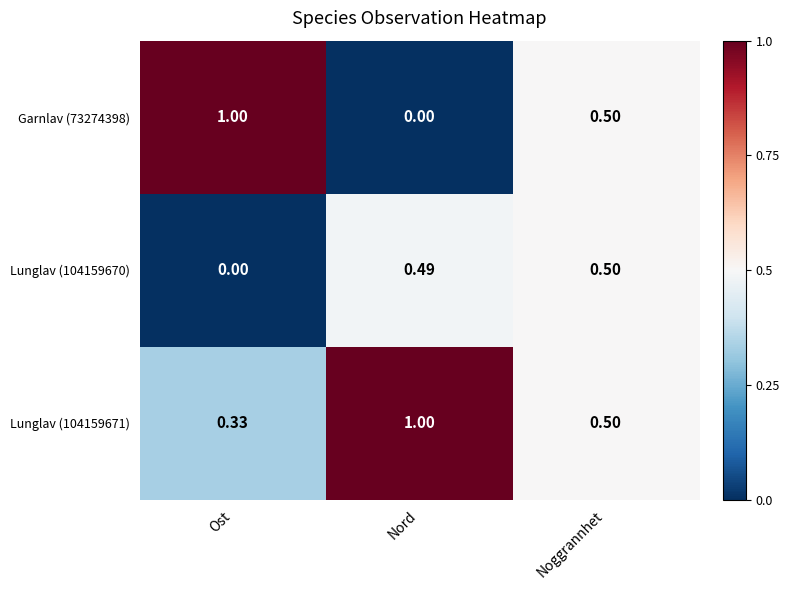

At which label is Lunglav (104159671) closest to 0?

Ost